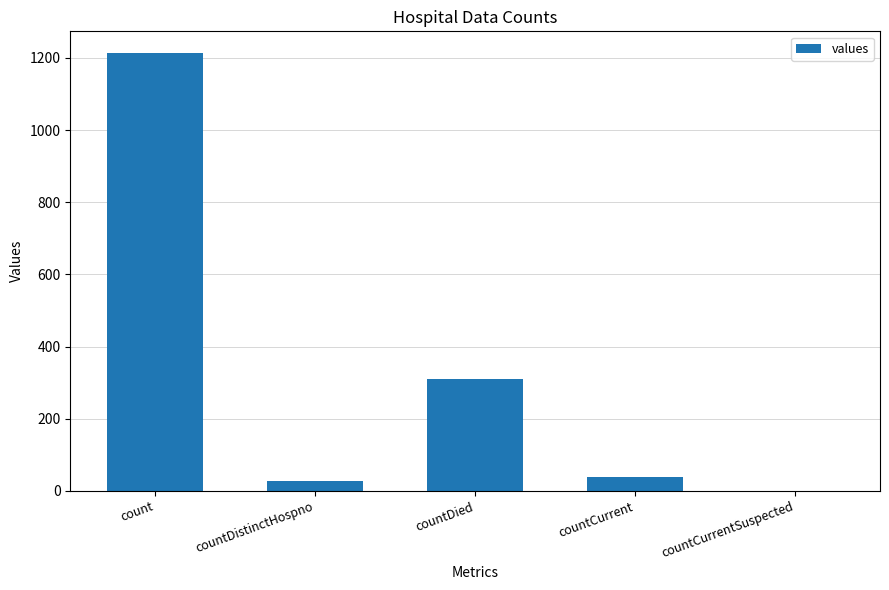

What is the change in value from countDied to countCurrentSuspected?

-310